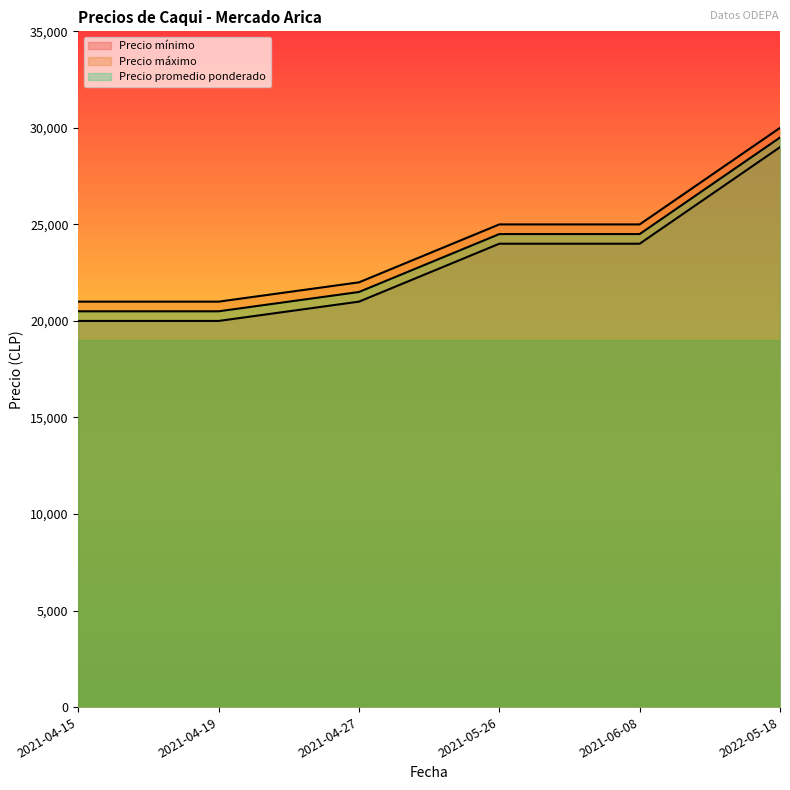

Rank the series at 2021-05-26 from highest to lowest value.

Precio máximo, Precio promedio ponderado, Precio mínimo